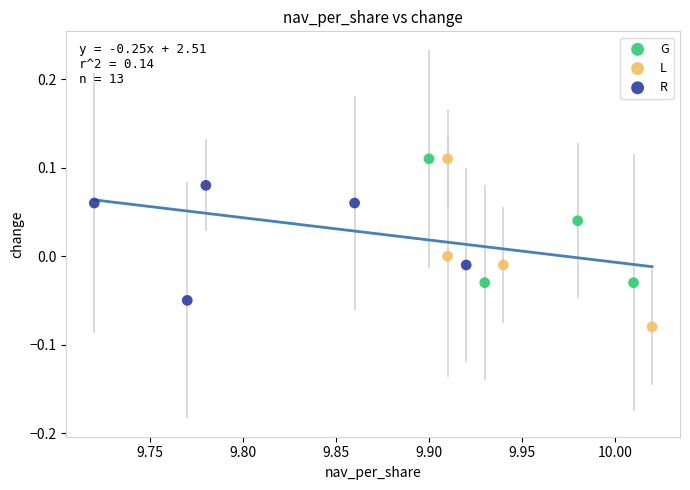

Which series has the largest Y range (max minus min)?

L